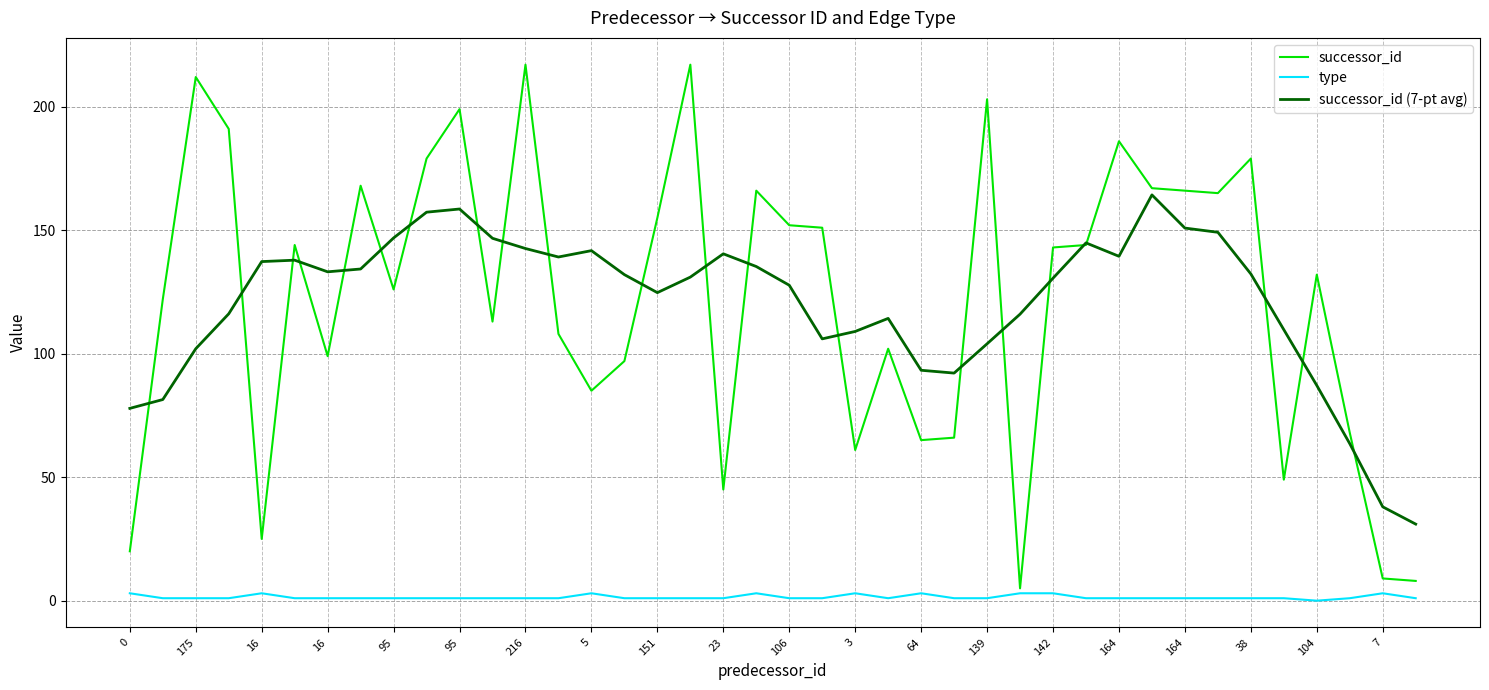

What is the minimum value for successor_id?

5.0